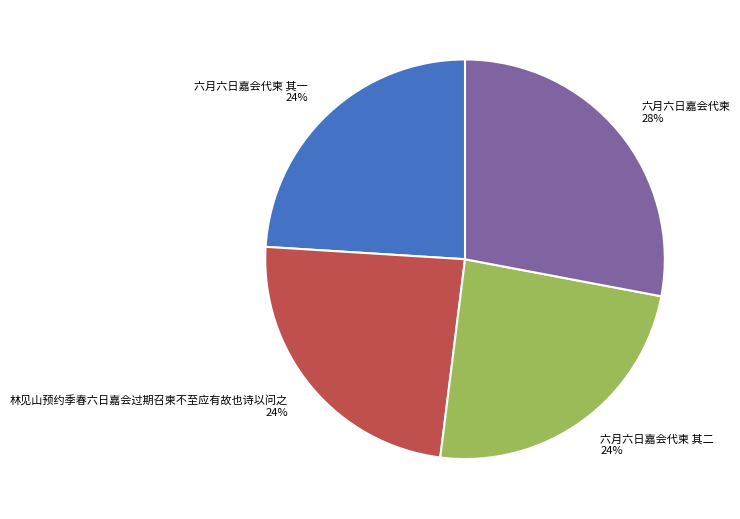

Does 六月六日嘉会代柬 account for over 50% of the chart?

No